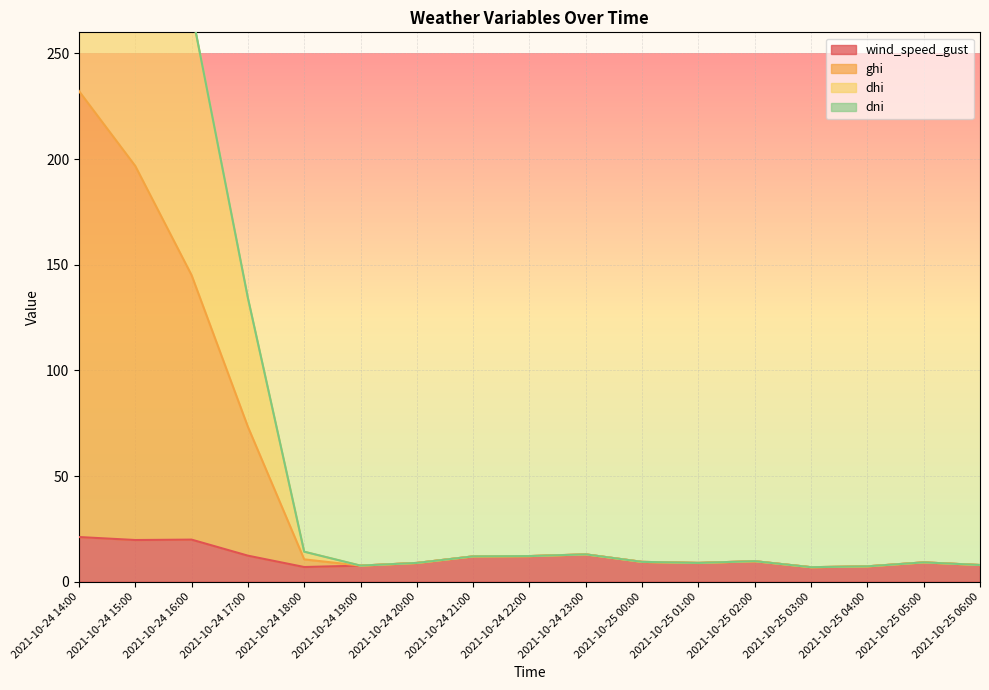

True or false: ghi and dhi intersect in this chart.

False